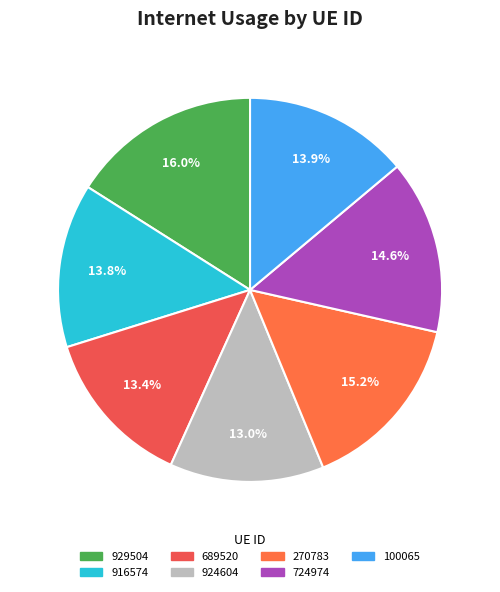

Count the number of slices in the pie.

7